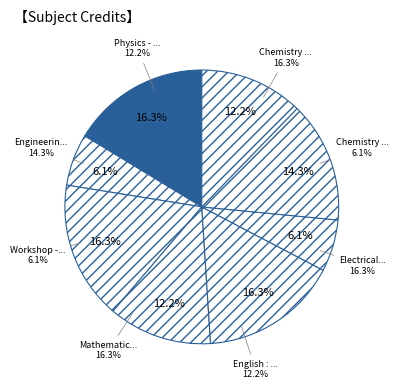

How many segments does this pie chart have?

8